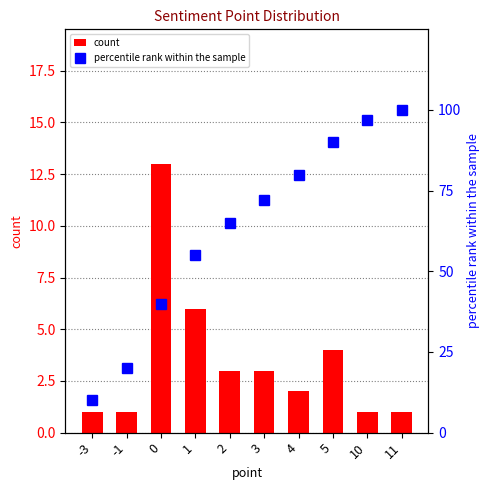

Between -3 and 1, which series saw the biggest shift?

percentile rank within the sample